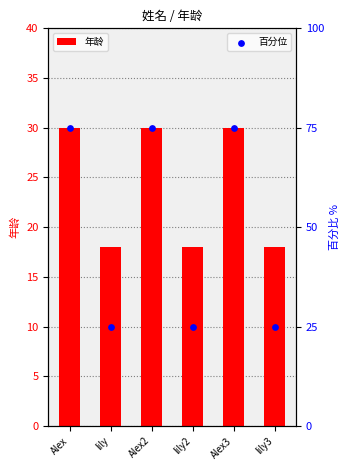

Which series has the widest spread of Y values?

百分位